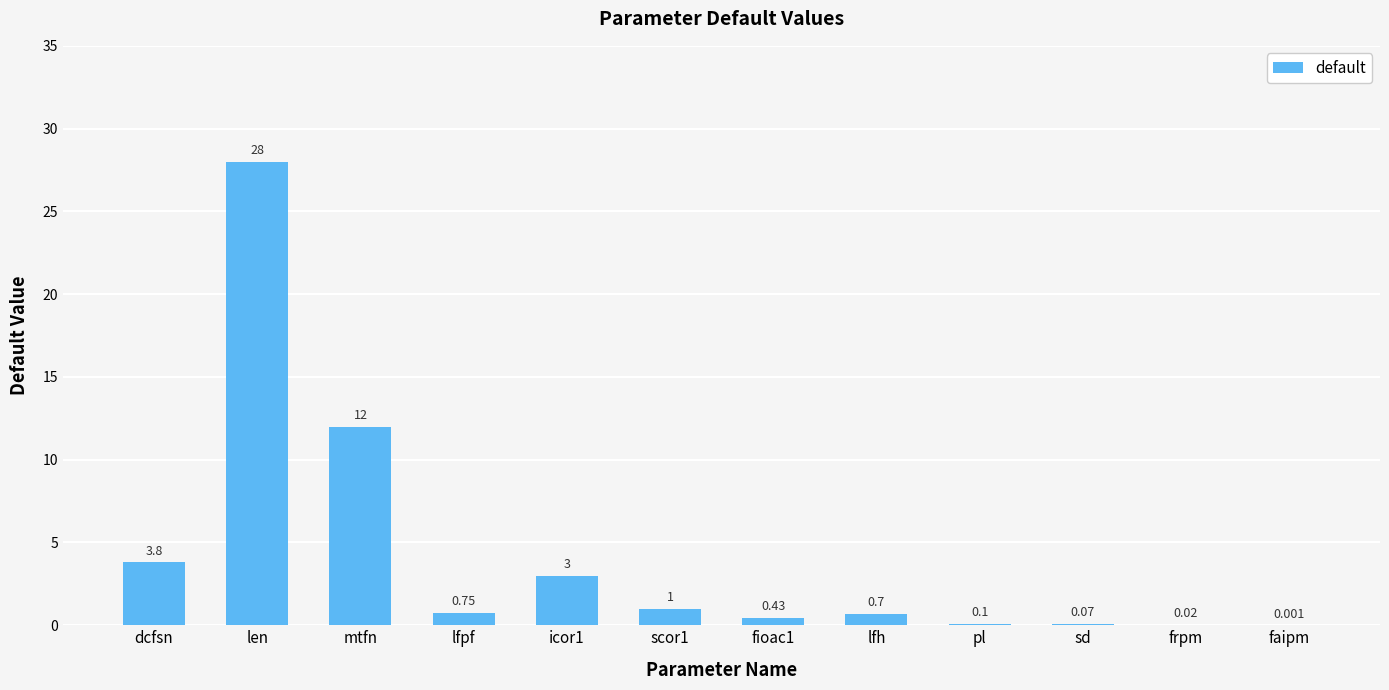

What is the sum of all values?

49.9